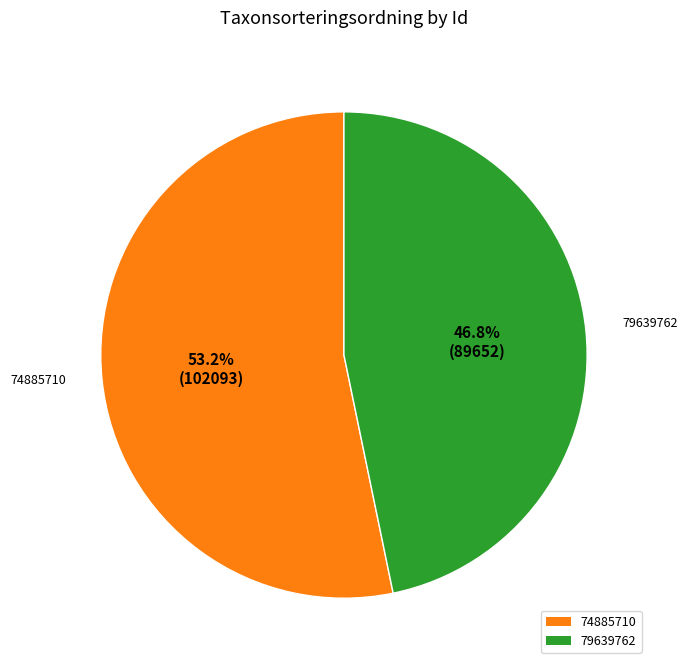

Between 74885710 and 79639762, which is larger?

74885710